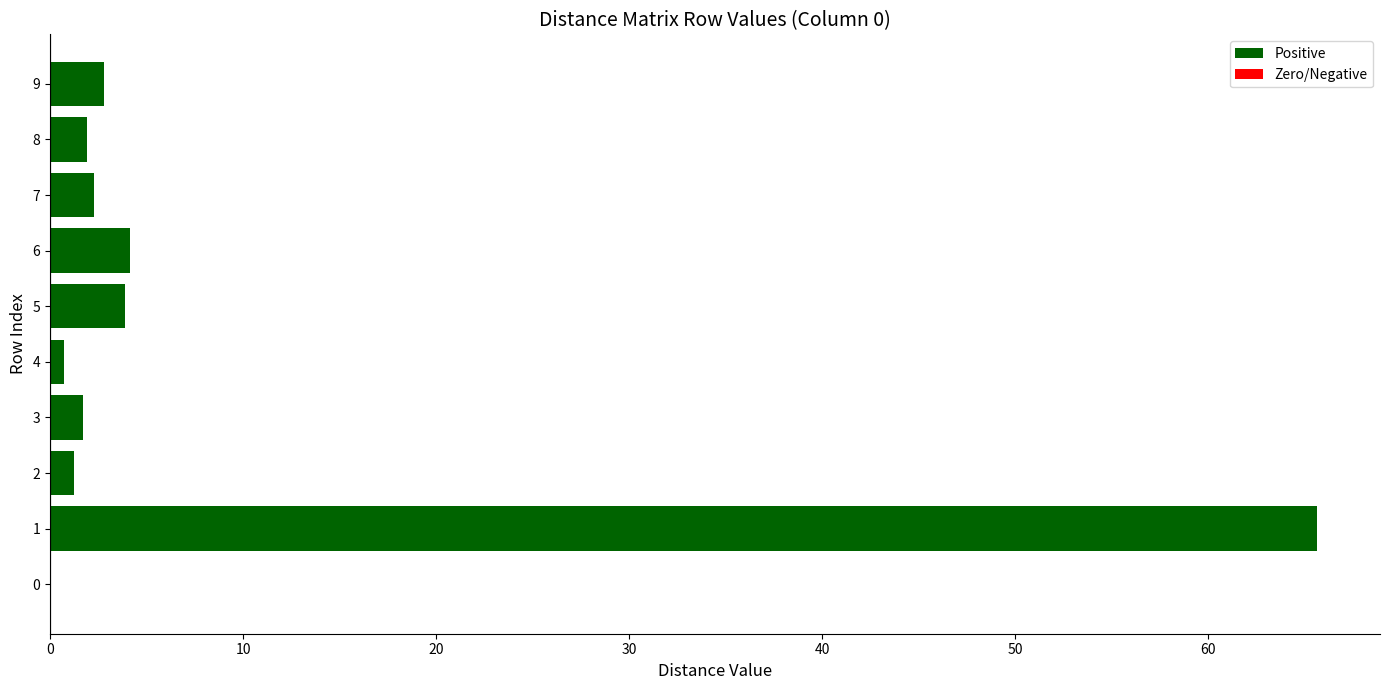

How many data points does each series have?

10